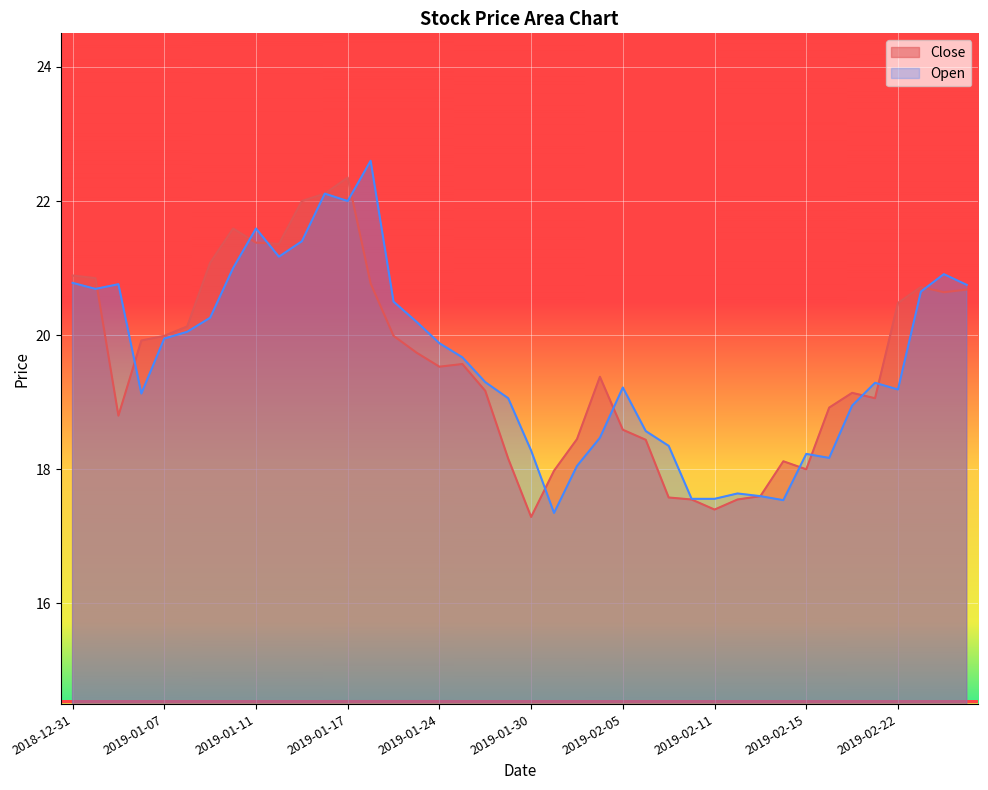

Which series has the largest total across all categories?

Open